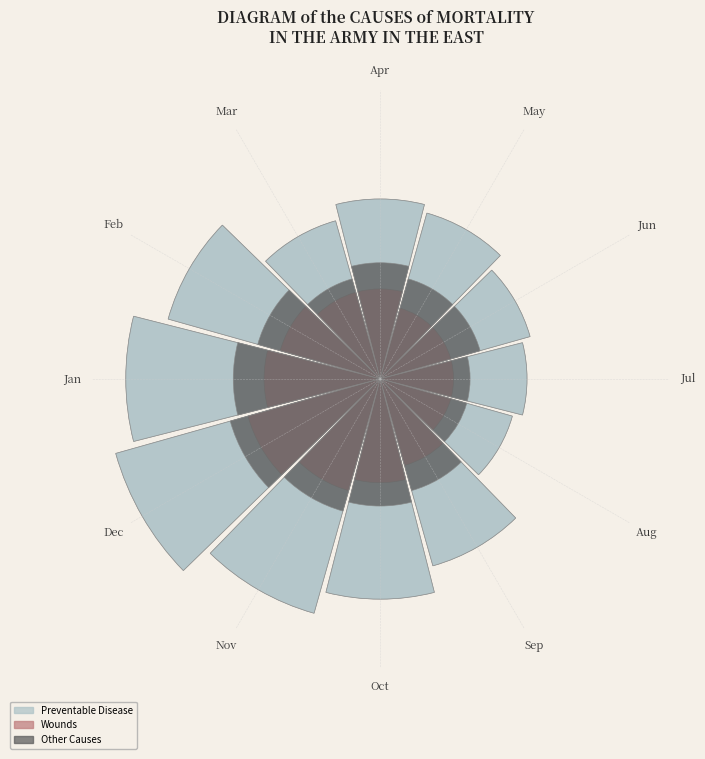

The Jan slice represents 10% of the pie. True or false?

True